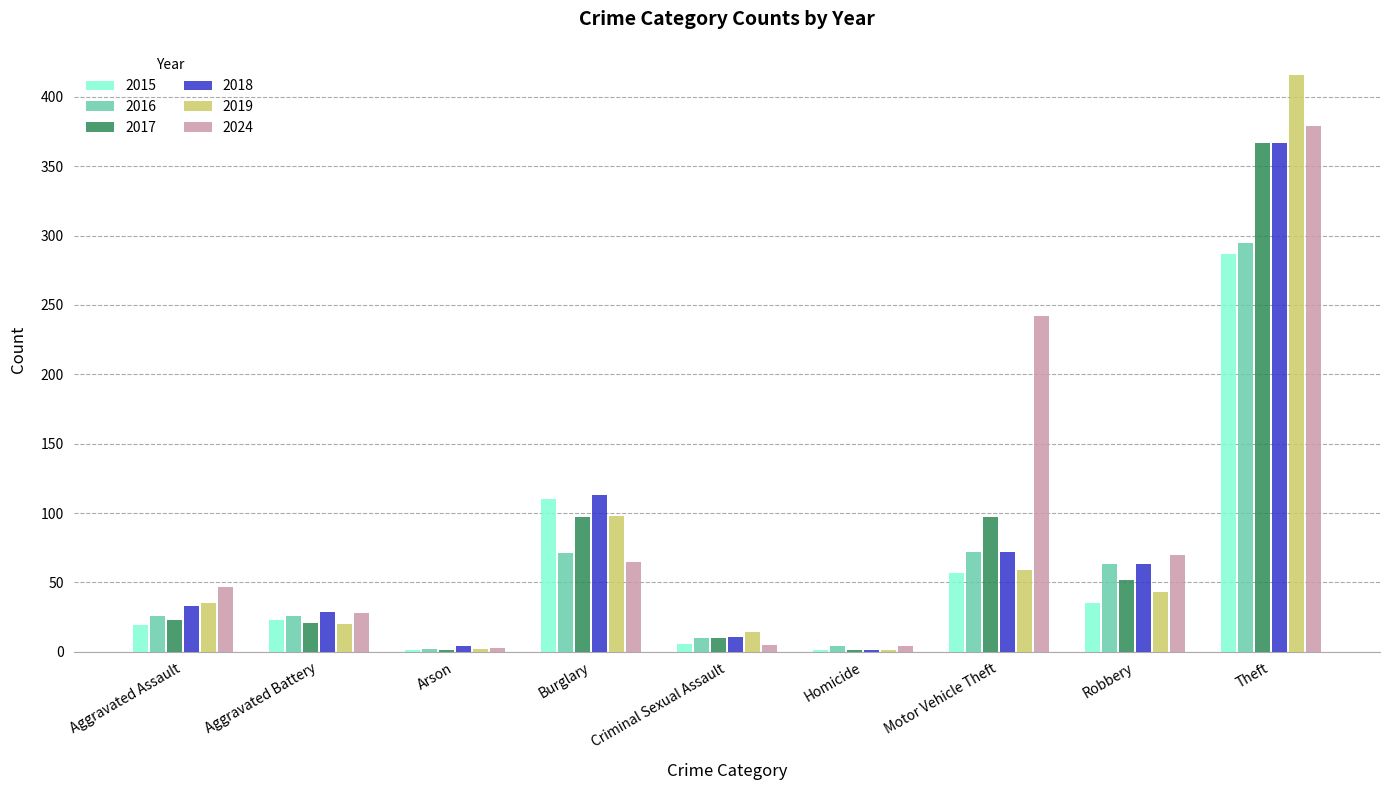

Are the bars grouped side by side (vs. stacked)?

Yes